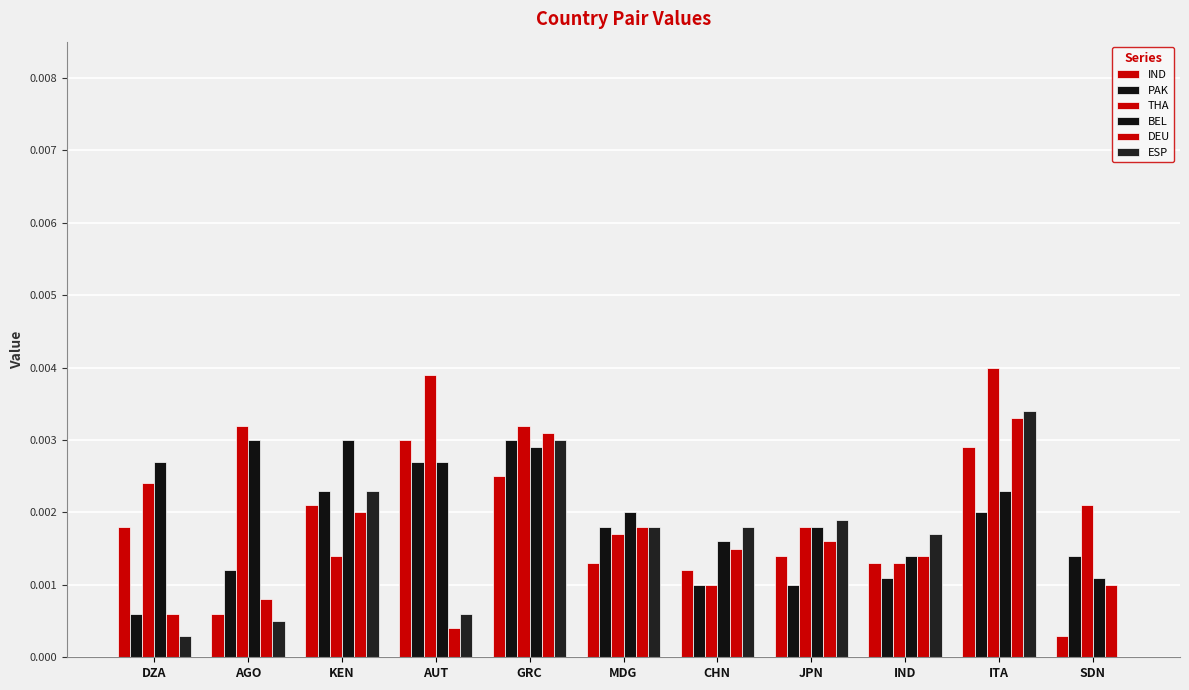

Does the chart contain stacked bars?

No